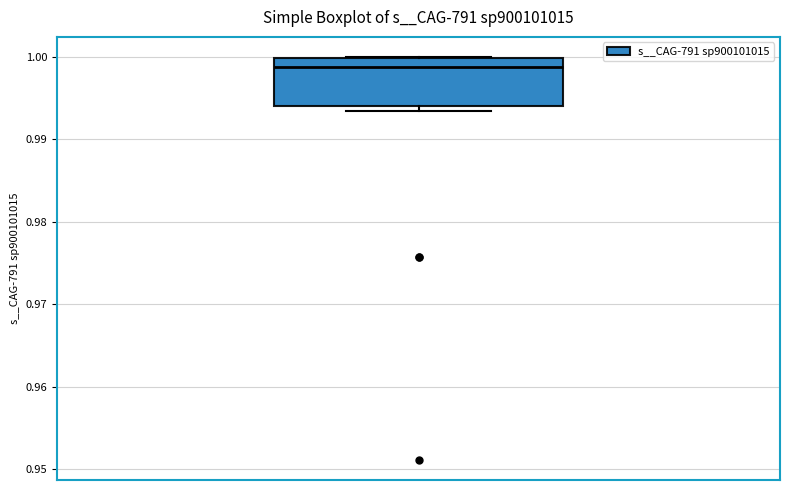

Where is the upper edge of the box on the y-axis? The values are not printed on the chart, so give them approximately, as read against the axis.

1.000